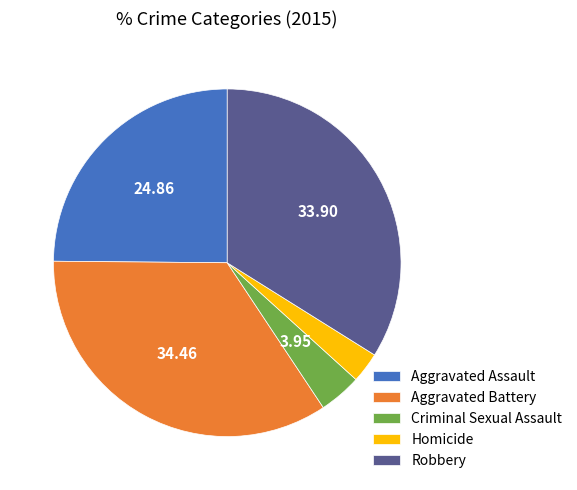

Is there any slice that represents more than half of the pie?

No